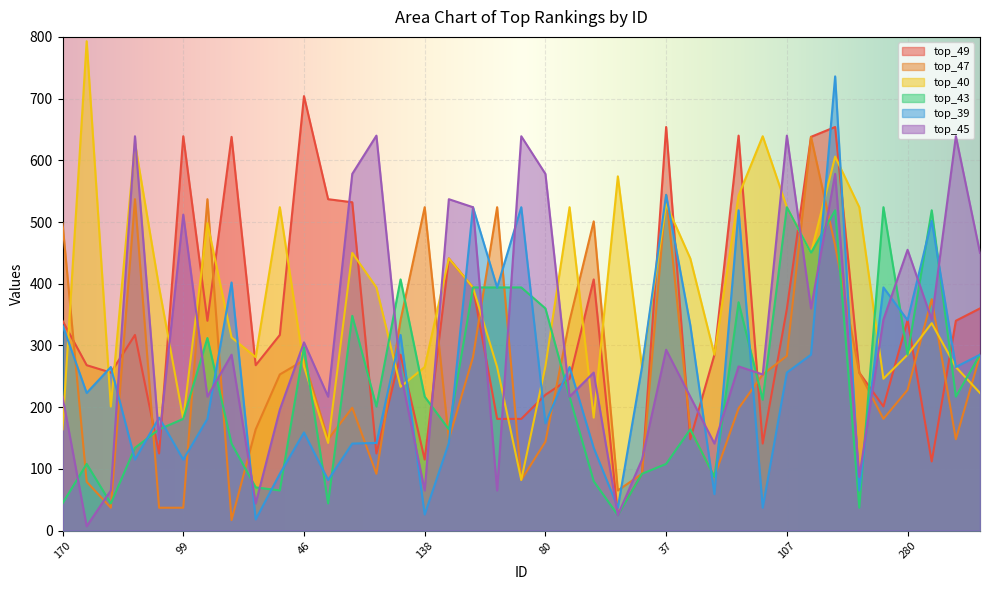

Reading left to right, what are all the values shown in this chart?

top_49: 340	268	256	317	125	639	340	638	268	317	704	537	532	125	285	115	441	394	181	181	220	246	407	26	92	654	148	285	640	141	359	638	654	256	201	341	112	340	360
top_47: 498	79	37	537	37	37	537	17	164	253	276	148	199	92	341	524	148	281	524	82	144	340	501	65	92	544	164	87	198	253	283	638	462	256	181	228	375	148	284
top_40: 164	793	201	628	394	181	498	313	281	524	266	142	450	394	233	265	441	394	265	82	266	524	183	574	265	529	441	285	543	639	524	450	606	524	246	285	336	265	223
top_43: 44	108	44	134	164	181	312	141	70	65	297	44	348	201	407	217	164	394	394	394	360	217	80	25	92	108	164	87	370	212	524	450	519	37	524	285	519	217	285
top_39: 333	223	265	115	183	115	181	402	18	92	159	82	141	142	317	26	142	524	394	524	174	265	134	37	265	544	333	59	519	37	256	285	736	65	394	341	502	265	285
top_45: 217	7	65	639	148	512	217	285	44	196	305	217	578	640	256	65	537	524	65	639	578	217	256	25	115	293	217	141	266	253	640	360	578	87	342	455	342	639	450